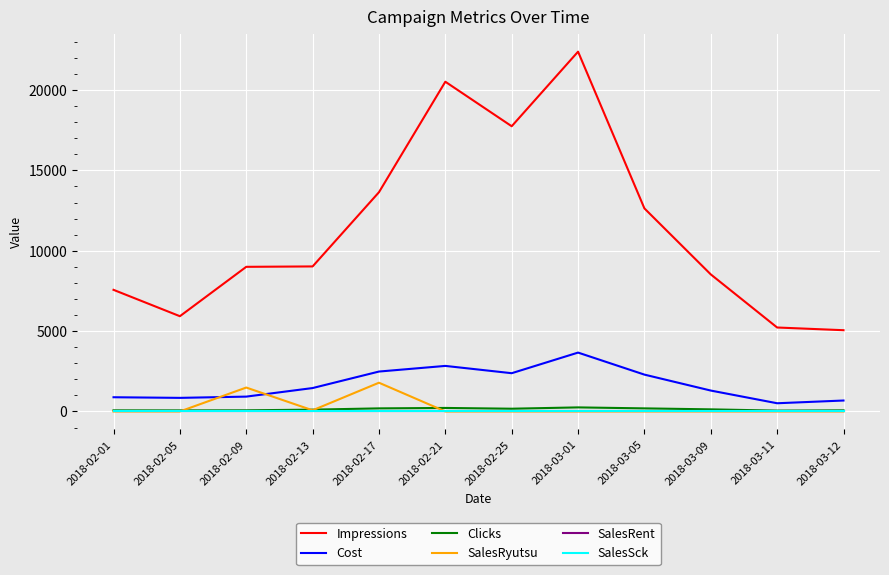

Is this an area chart (filled region under the line)?

No